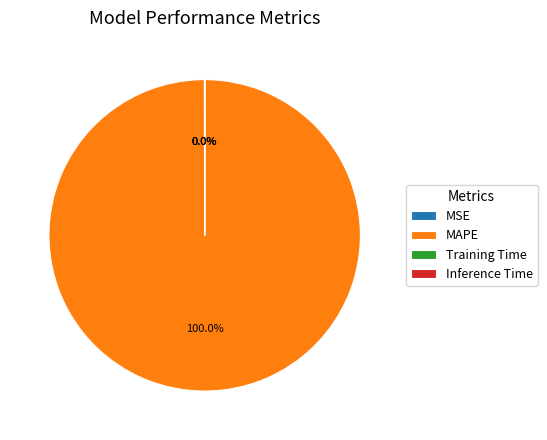

Is there a majority slice in this chart?

Yes